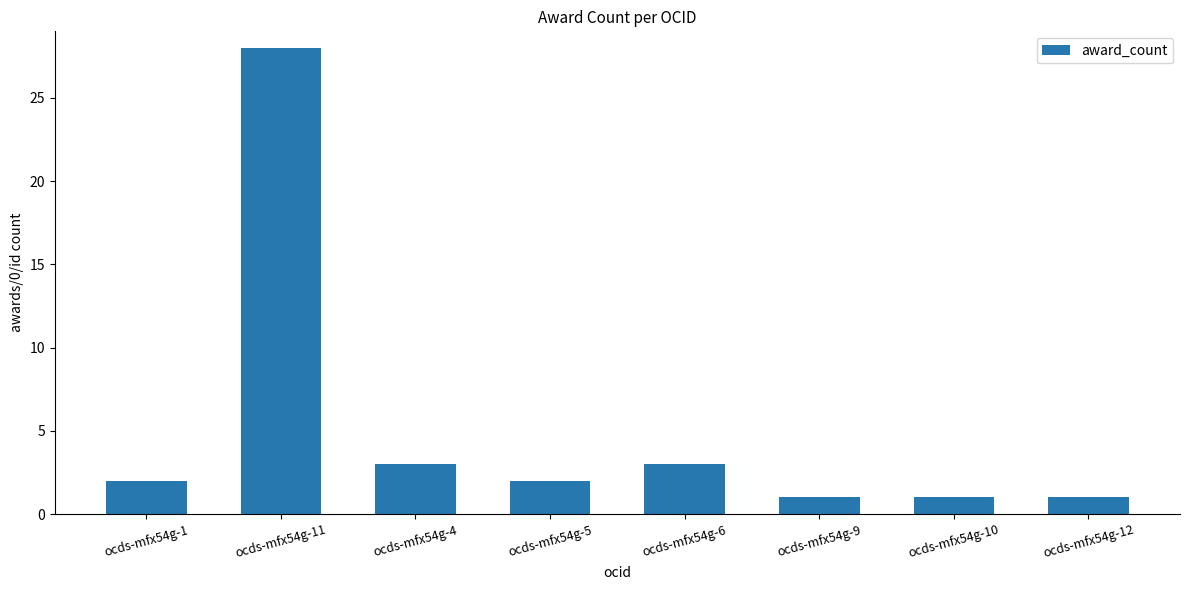

True or false: the data shows 1 at ocds-mfx54g-10.

True